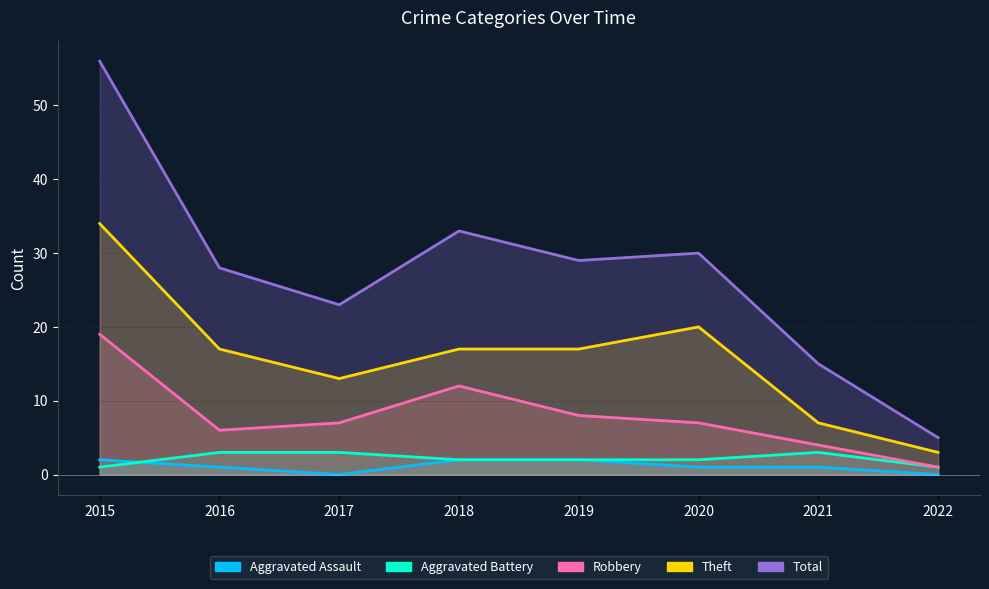

Reading left to right, transcribe all the data shown in this chart.

Aggravated Assault: 2	1	0	2	2	1	1	0
Aggravated Battery: 1	3	3	2	2	2	3	1
Robbery: 19	6	7	12	8	7	4	1
Theft: 34	17	13	17	17	20	7	3
Total: 56	28	23	33	29	30	15	5